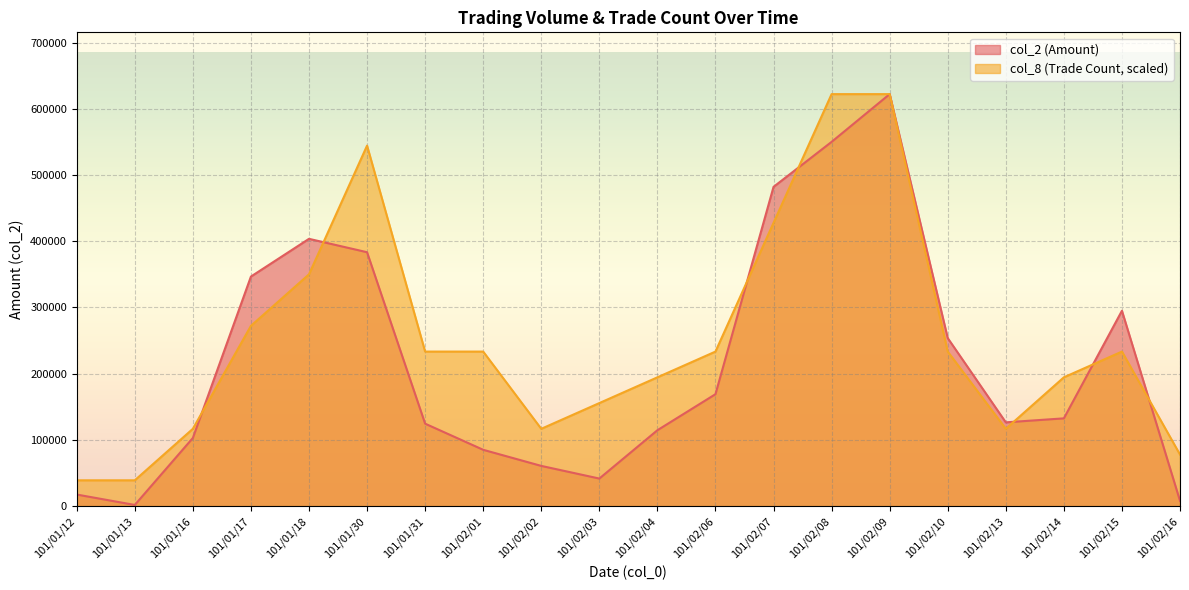

What is the label of the 7th point from the right?

101/02/08